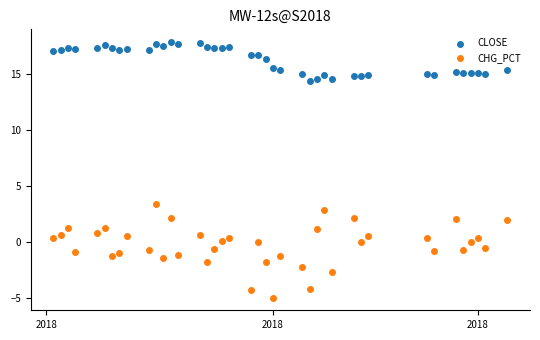

Which series contains the highest Y value?

CLOSE